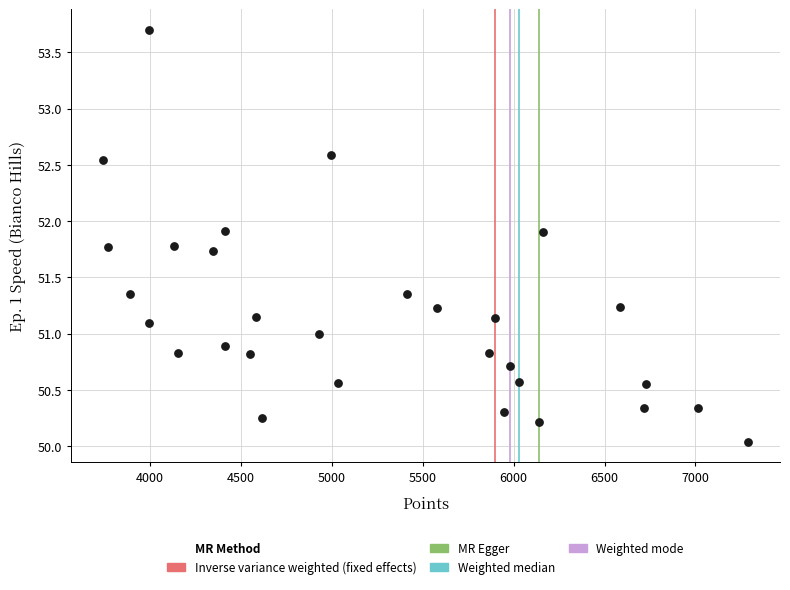

What is the range of X values (max minus min)?

3546.0